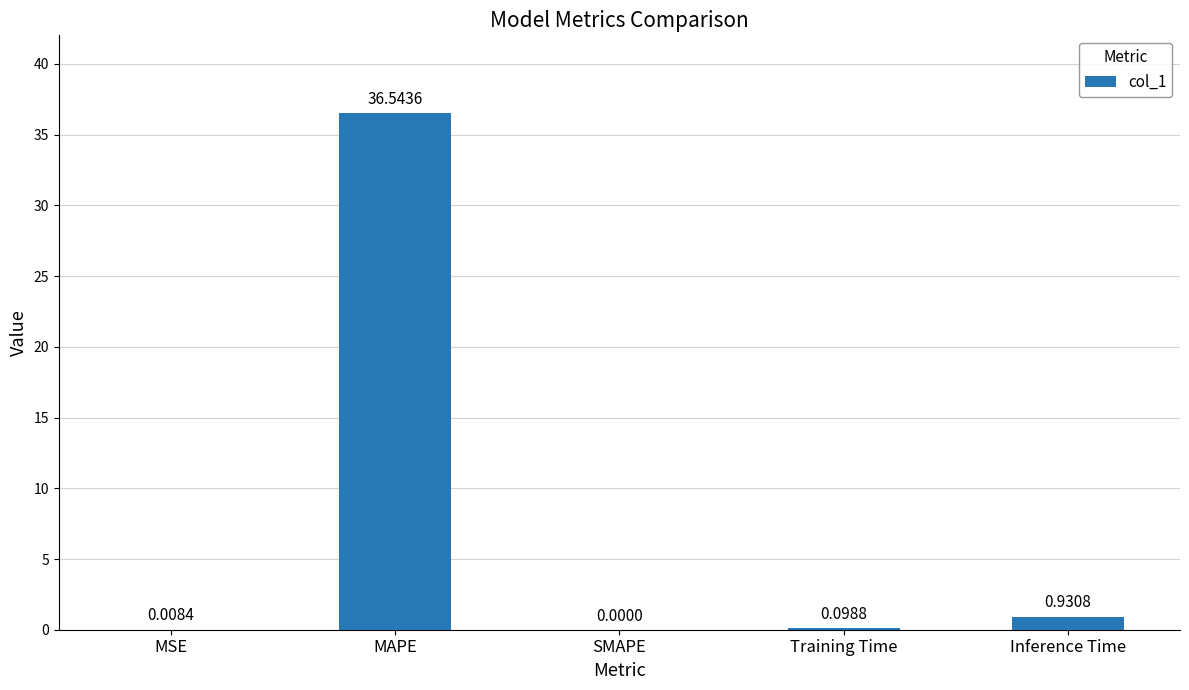

At which label is the value closest to 18?

Inference Time